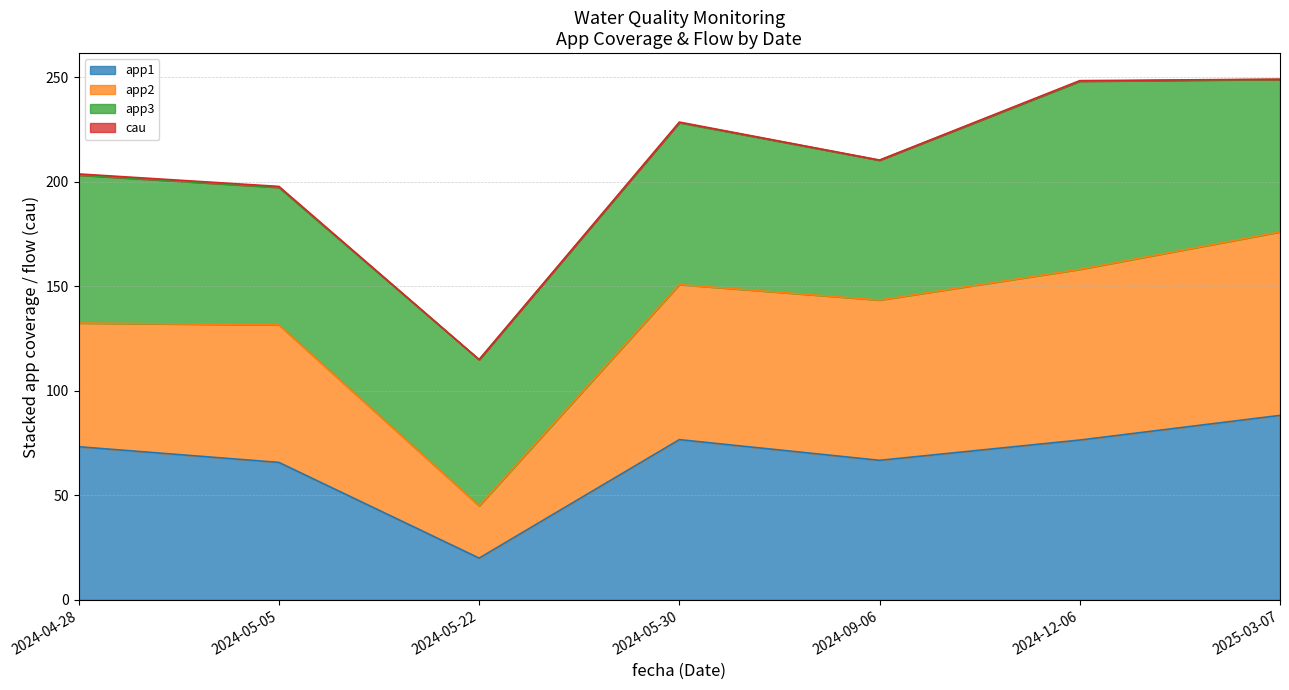

What is the value of the app2 point at the 7th from the left?

176.1